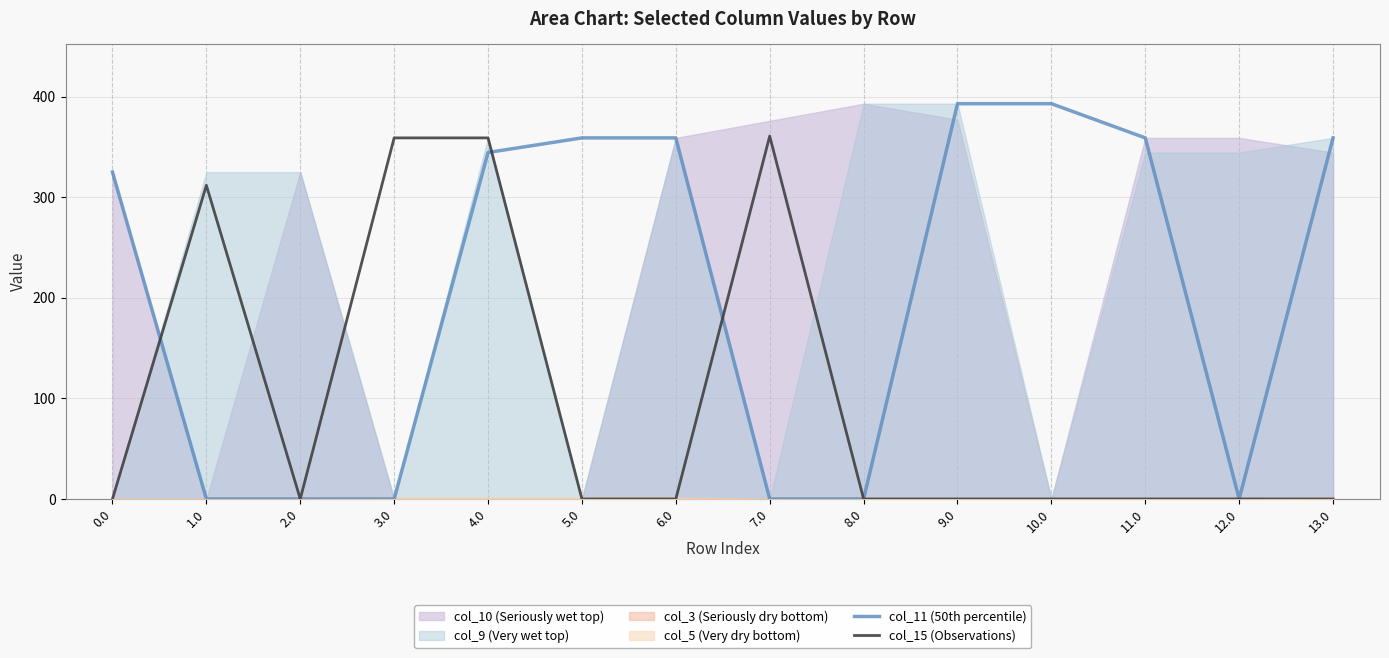

Which series has the widest spread of values?

col_11 (50th percentile)